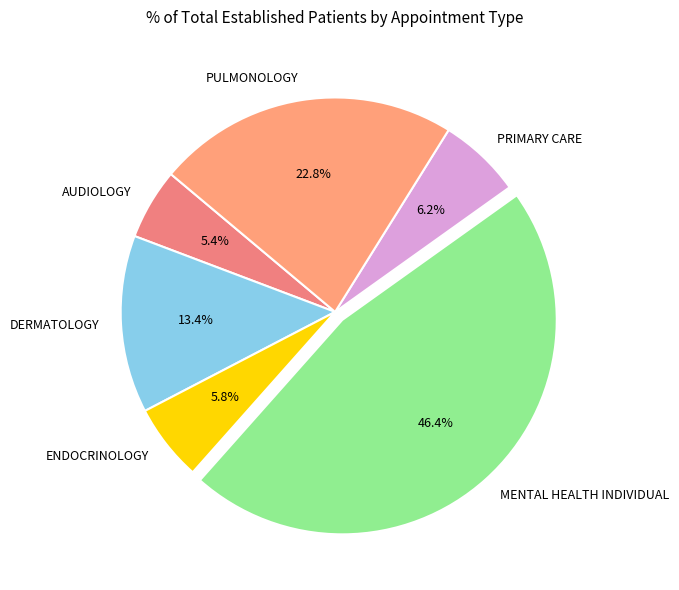

Count the number of slices in the pie.

6